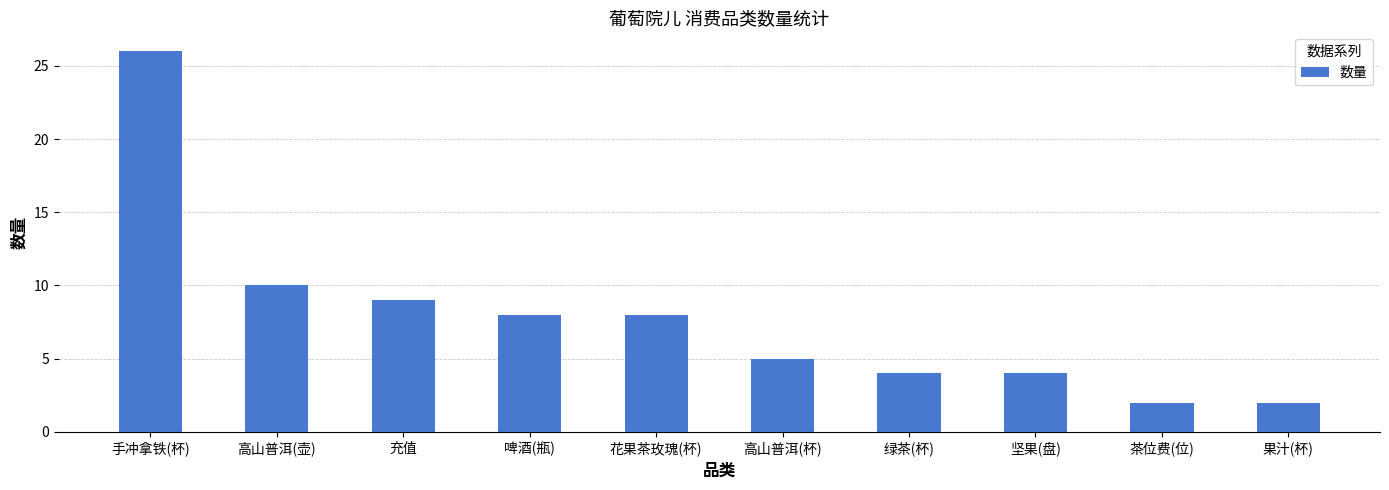

Which has a higher value, 果汁(杯) or 手冲拿铁(杯)?

手冲拿铁(杯)